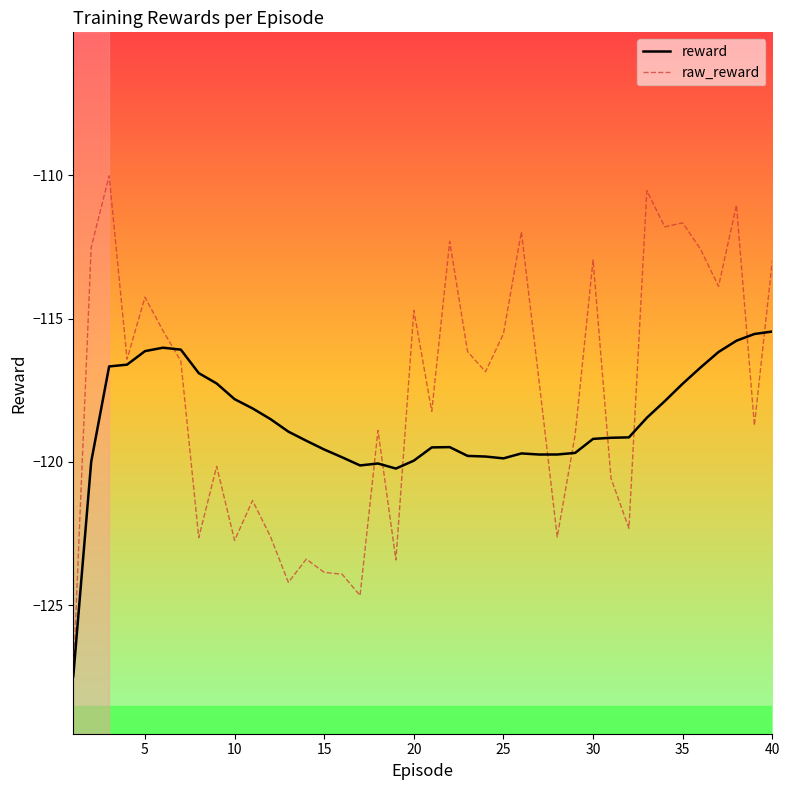

What is the lowest value of the raw_reward series?

-127.5